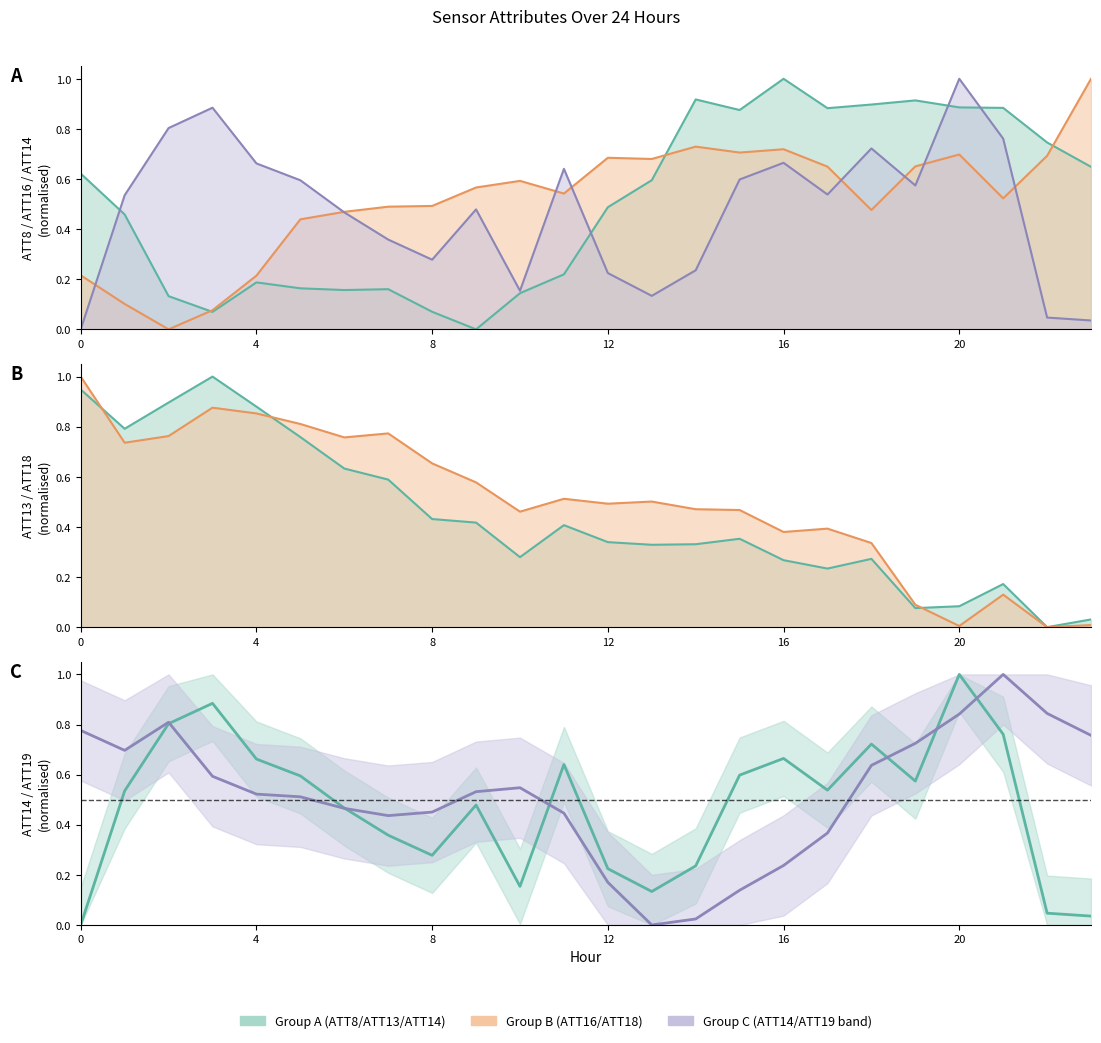

Is the value of ATT13 at 6 greater than the value of ATT14 at 17?

Yes